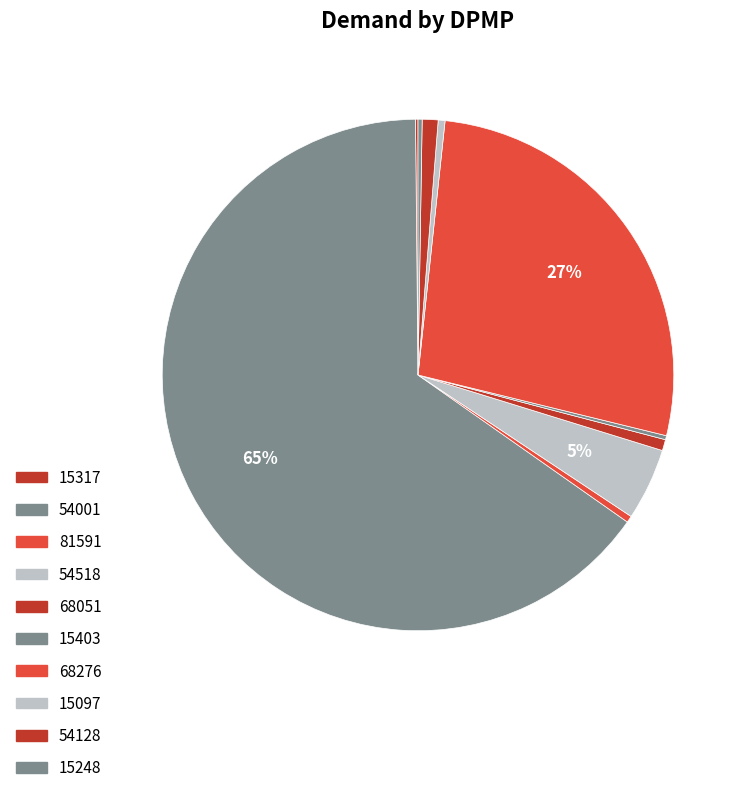

How many slices are in this pie chart?

10